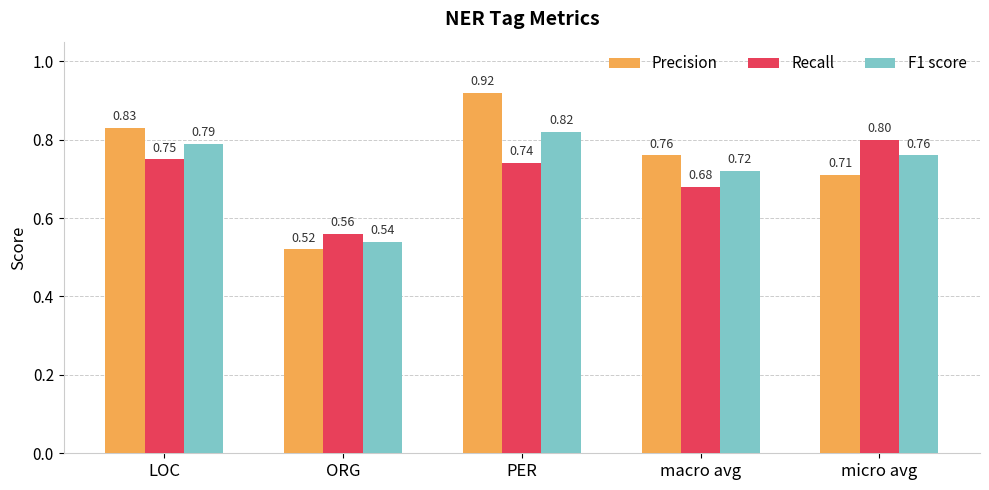

Which label corresponds to the smallest value in the chart?

ORG